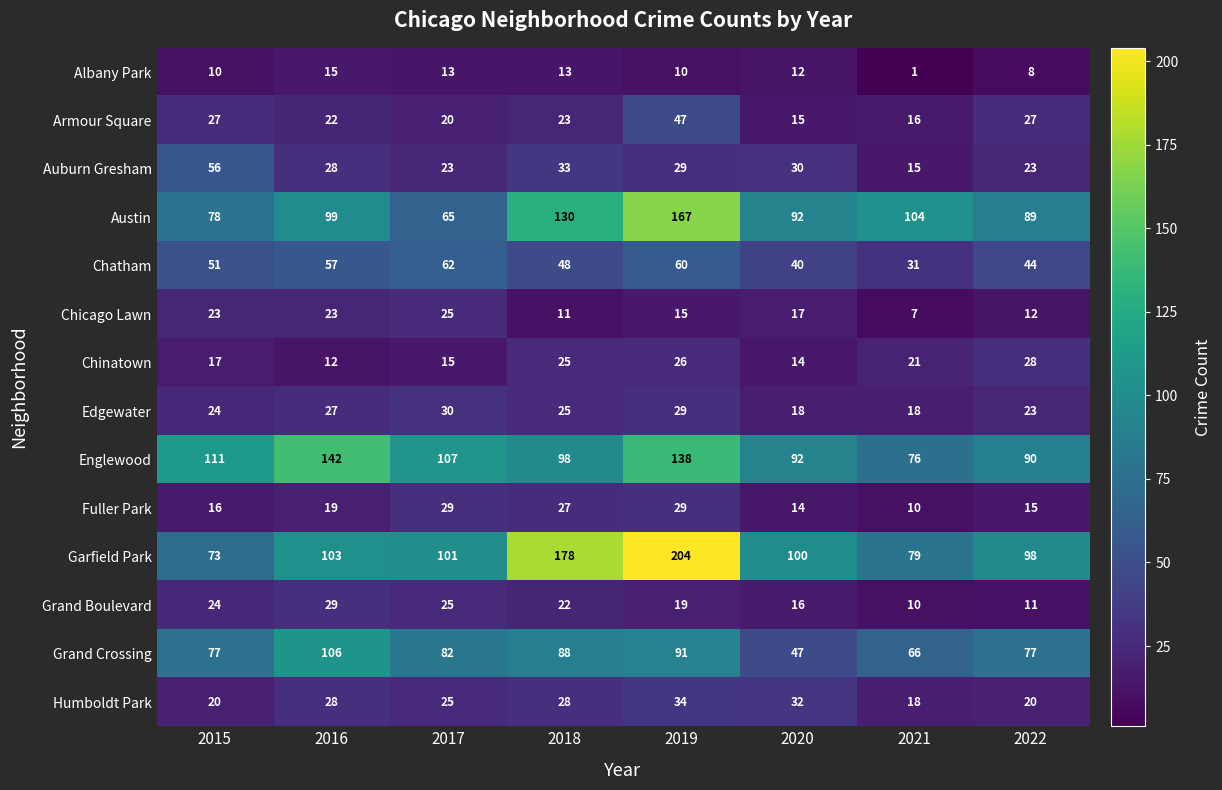

Which series changed the most between 2016 and 2019?

Garfield Park